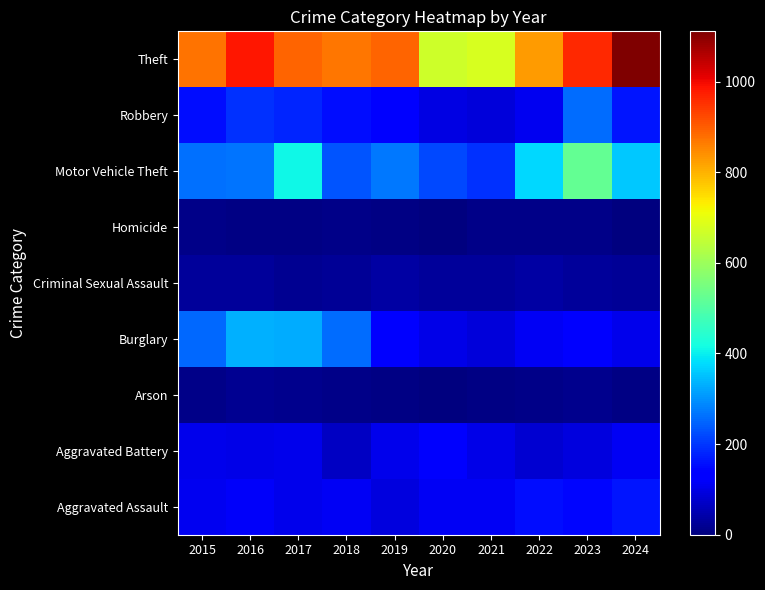

Reading right to left, list all the values displayed in this chart.

Aggravated Assault: 2024=161	2023=145	2022=154	2021=115	2020=113	2019=92	2018=115	2017=105	2016=118	2015=110
Aggravated Battery: 2024=117	2023=92	2022=81	2021=100	2020=125	2019=108	2018=67	2017=108	2016=102	2015=108
Arson: 2024=6	2023=15	2022=11	2021=6	2020=4	2019=5	2018=12	2017=14	2016=20	2015=13
Burglary: 2024=105	2023=130	2022=116	2021=90	2020=100	2019=143	2018=257	2017=329	2016=333	2015=254
Criminal Sexual Assault: 2024=25	2023=30	2022=35	2021=27	2020=27	2019=35	2018=23	2017=21	2016=30	2015=29
Homicide: 2024=4	2023=10	2022=9	2021=13	2020=2	2019=5	2018=10	2017=8	2016=7	2015=9
Motor Vehicle Theft: 2024=360	2023=524	2022=376	2021=193	2020=221	2019=273	2018=231	2017=411	2016=265	2015=261
Robbery: 2024=162	2023=259	2022=111	2021=91	2020=97	2019=135	2018=155	2017=178	2016=194	2015=154
Theft: 2024=1111	2023=961	2022=827	2021=678	2020=666	2019=891	2018=868	2017=892	2016=984	2015=874